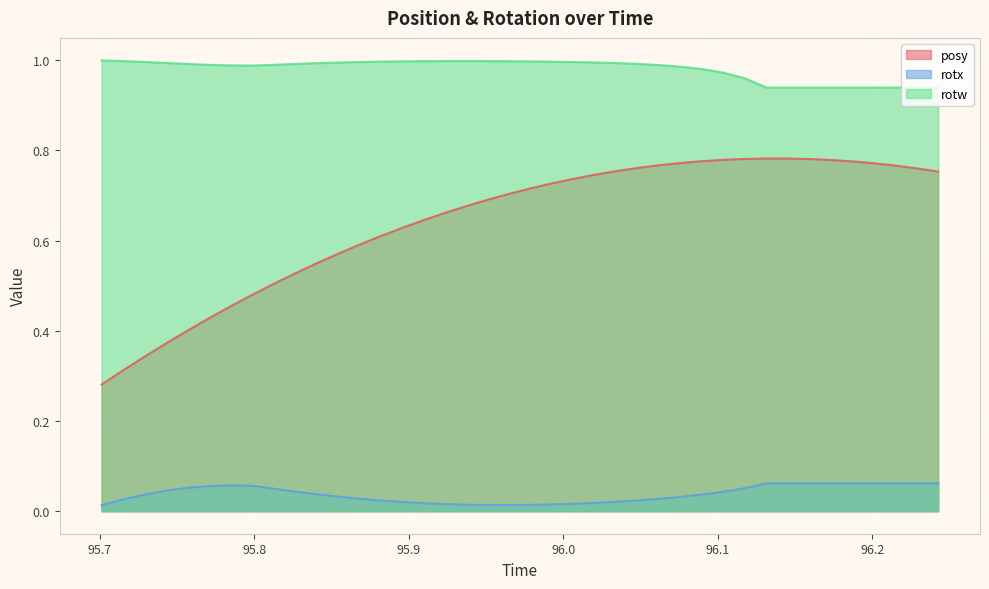

What are all the series names shown in the legend?

posy, rotx, rotw